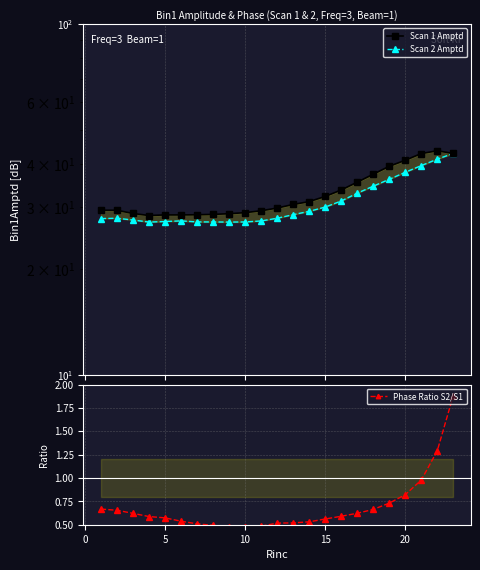

What is the difference between the second highest and minimum values in the Scan 2 Amptd series?

13.9